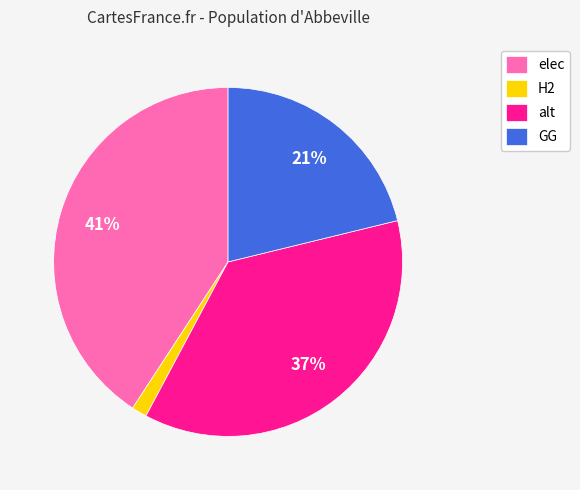

Is there any slice that represents more than half of the pie?

No